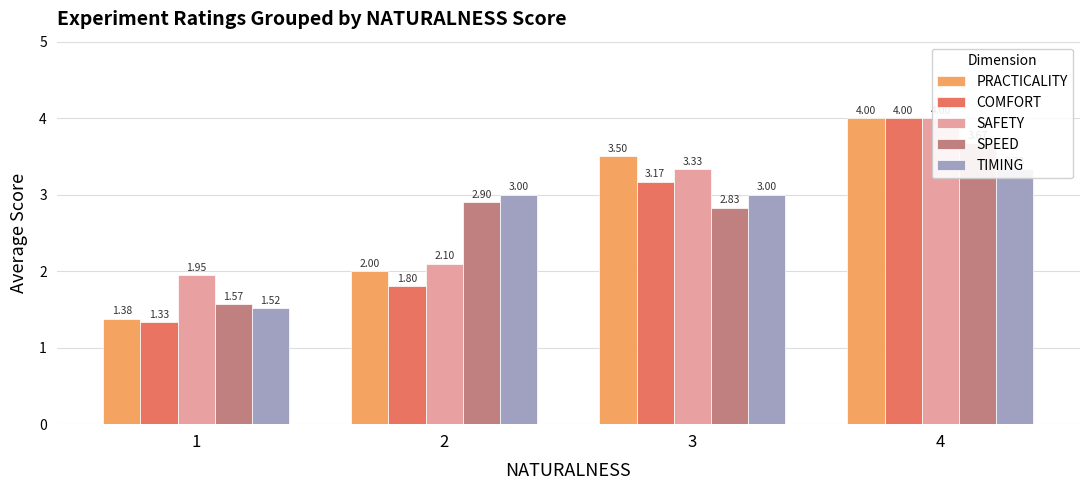

What is the minimum value shown in the chart?

1.3